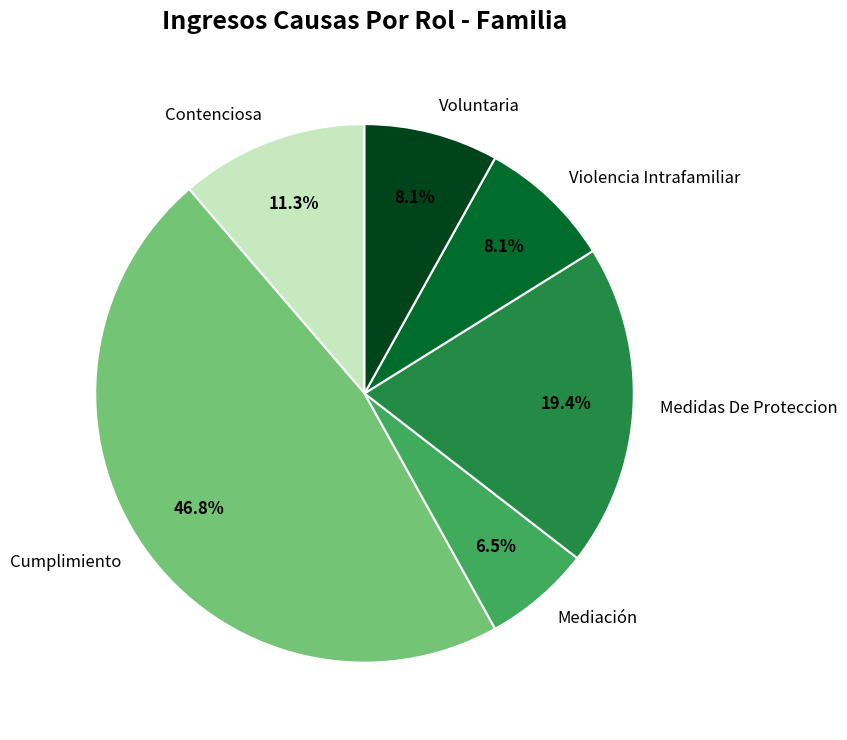

True or false: Medidas De Proteccion accounts for 19% of the total.

True